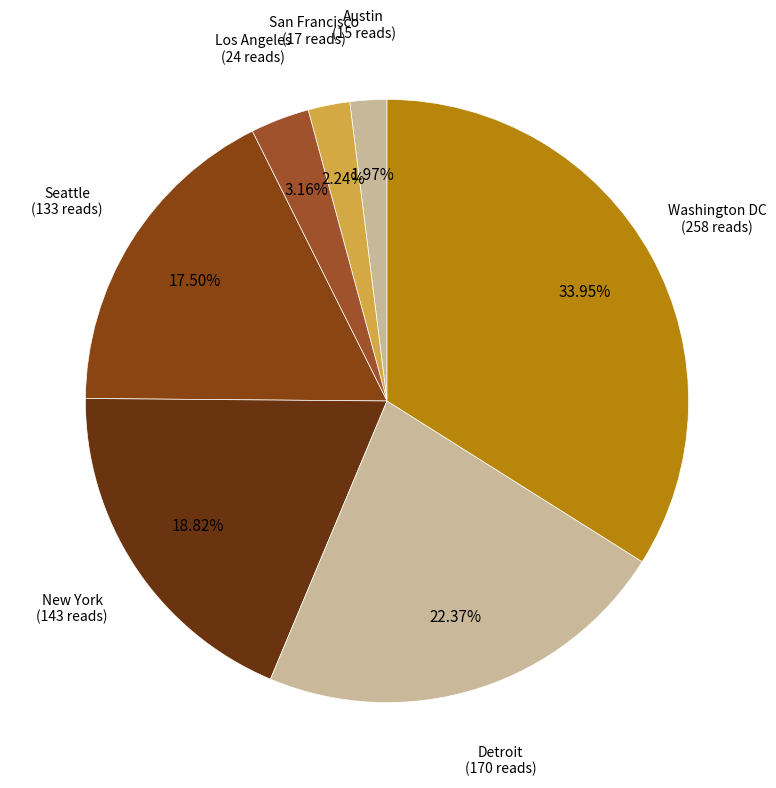

Which category has the biggest portion of the pie?

Washington DC